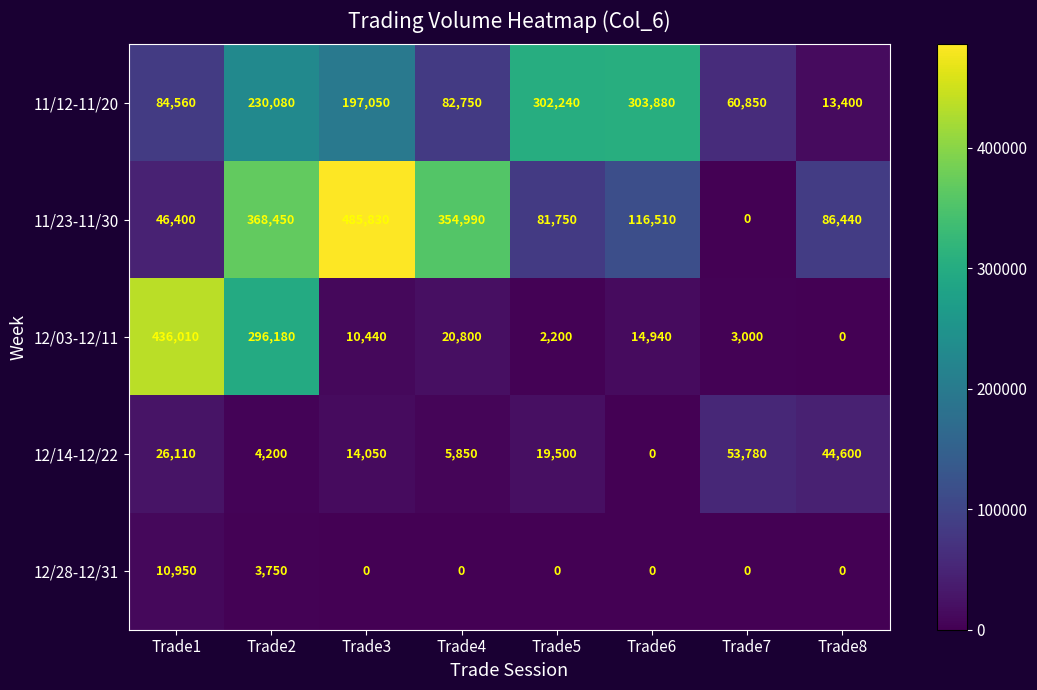

How many positive values does the 12/28-12/31 series have?

2